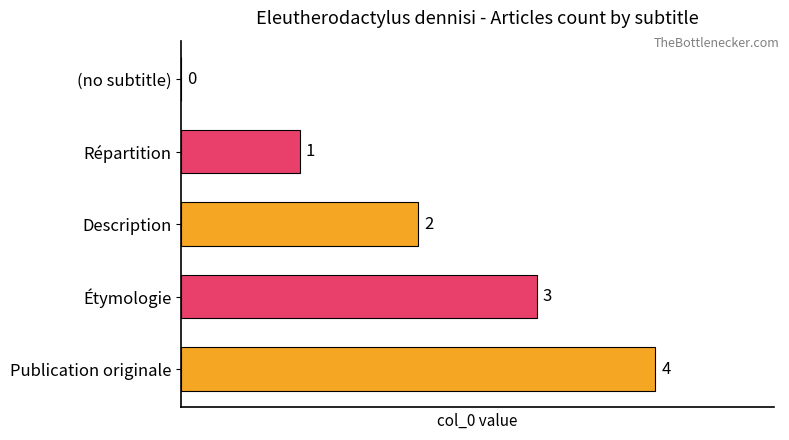

What is the change in value from Répartition to Publication originale?

+3